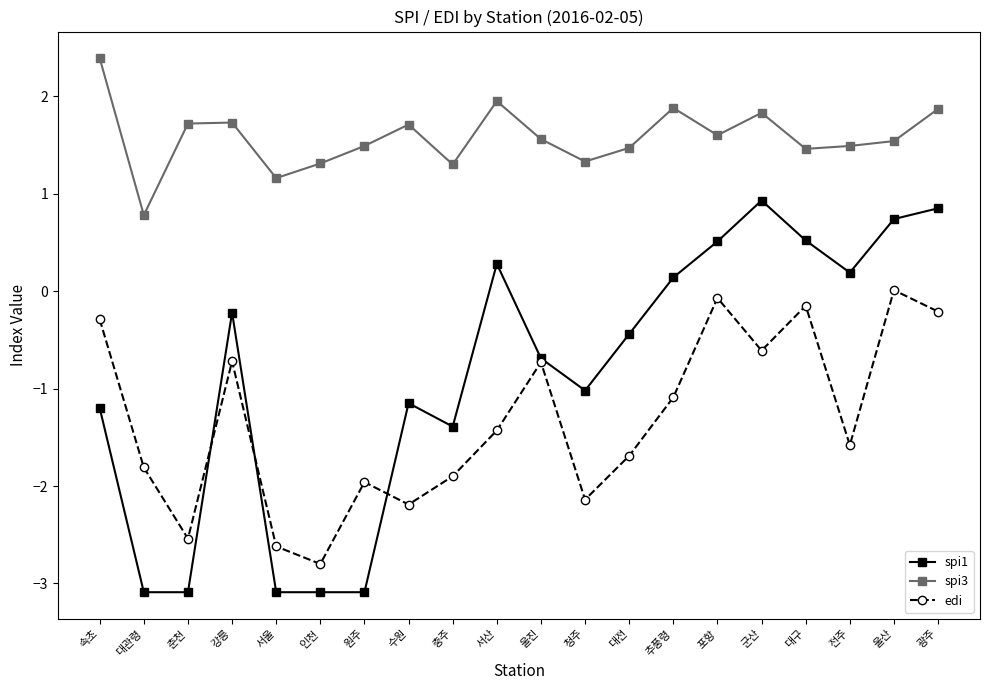

Rank the series by their maximum value, from lowest to highest.

edi, spi1, spi3